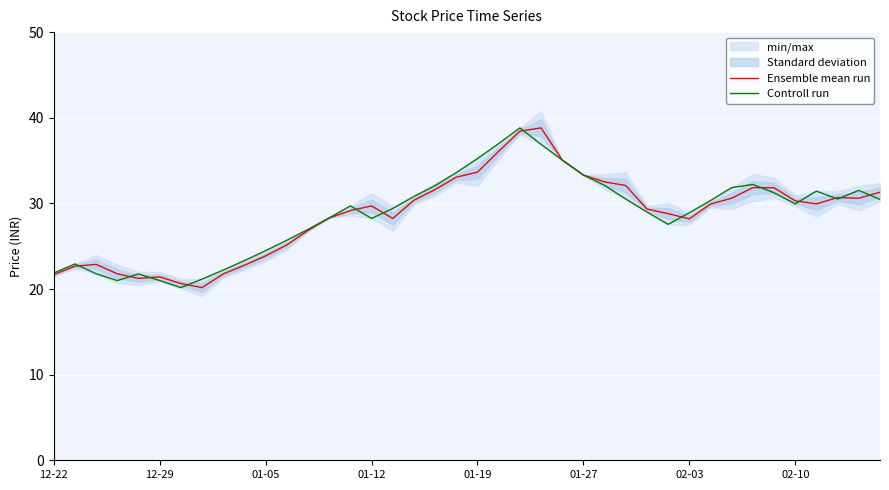

Which label corresponds to the largest value in the chart?

23